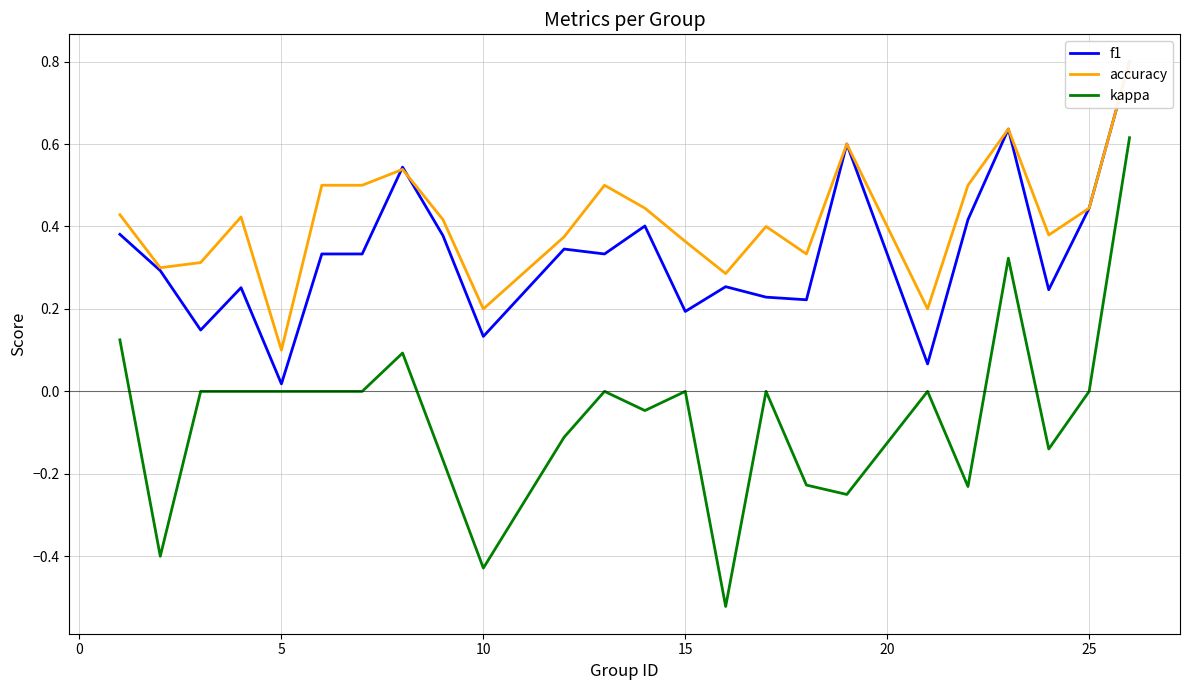

What is the smallest value displayed?

-0.5